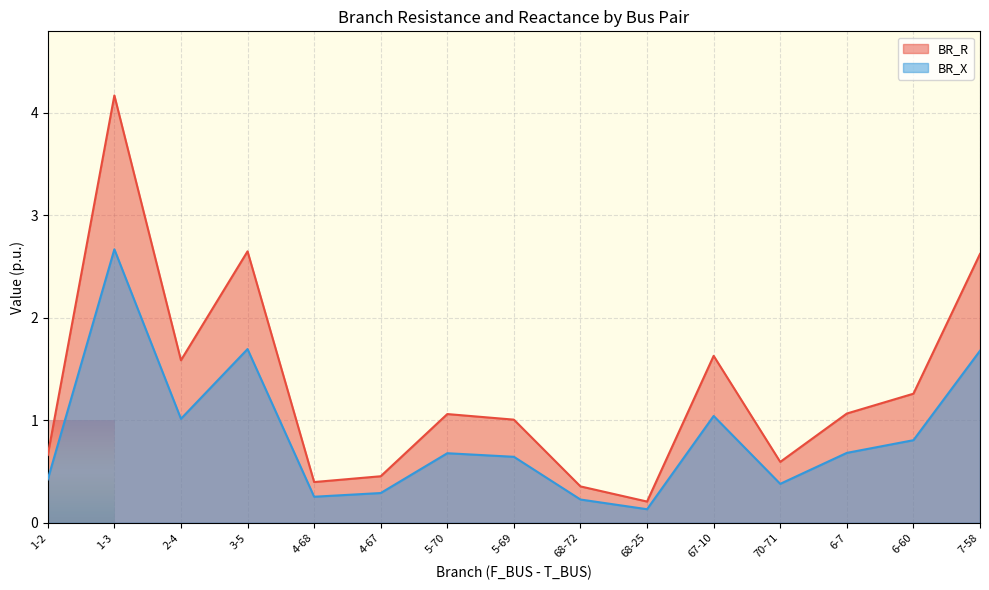

Does the chart display data point markers on the line(s)?

No